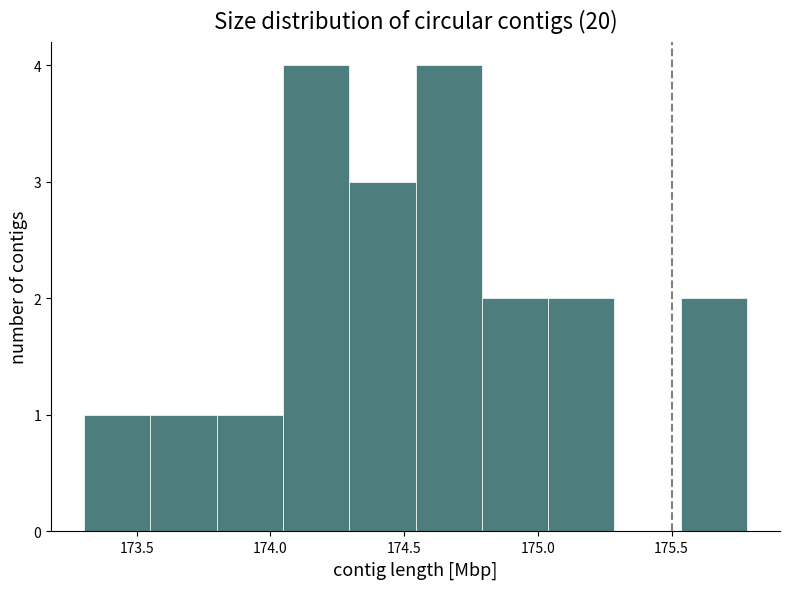

What is the height of the bar covering 174.80 to 175.05 on the x-axis? Neither the bar edges nor the heights are printed on the chart, so give them approximately, as read against the axes.

2